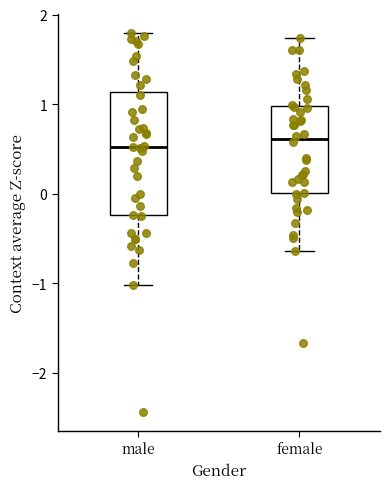

Reading left to right, transcribe this box plot: for each box, give where its median line is, the range the box spans, and where its two whiskers end, as read against the y-axis. The values are not printed on the chart, so give them approximately, as read against the axis.

male: median 0.5, box -0.2 to 1.1, whiskers -1.0 to 1.8
female: median 0.6, box 0.0 to 1.0, whiskers -0.6 to 1.7